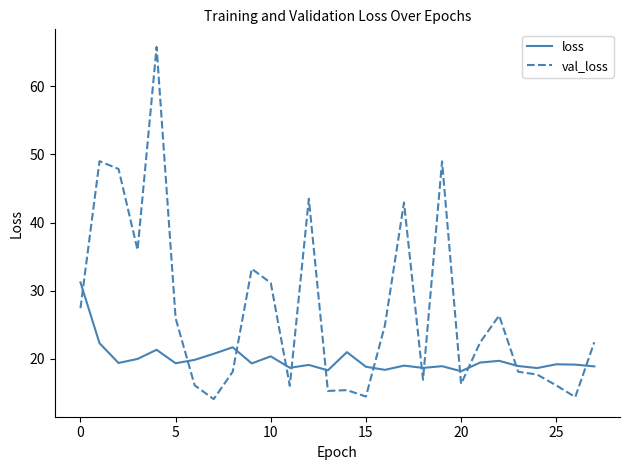

After their last crossing, which series has the higher values: val_loss or loss?

val_loss